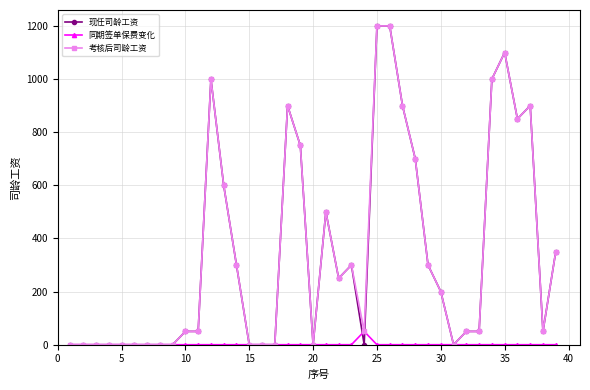

At how many categories does at least one series exceed 774?

9